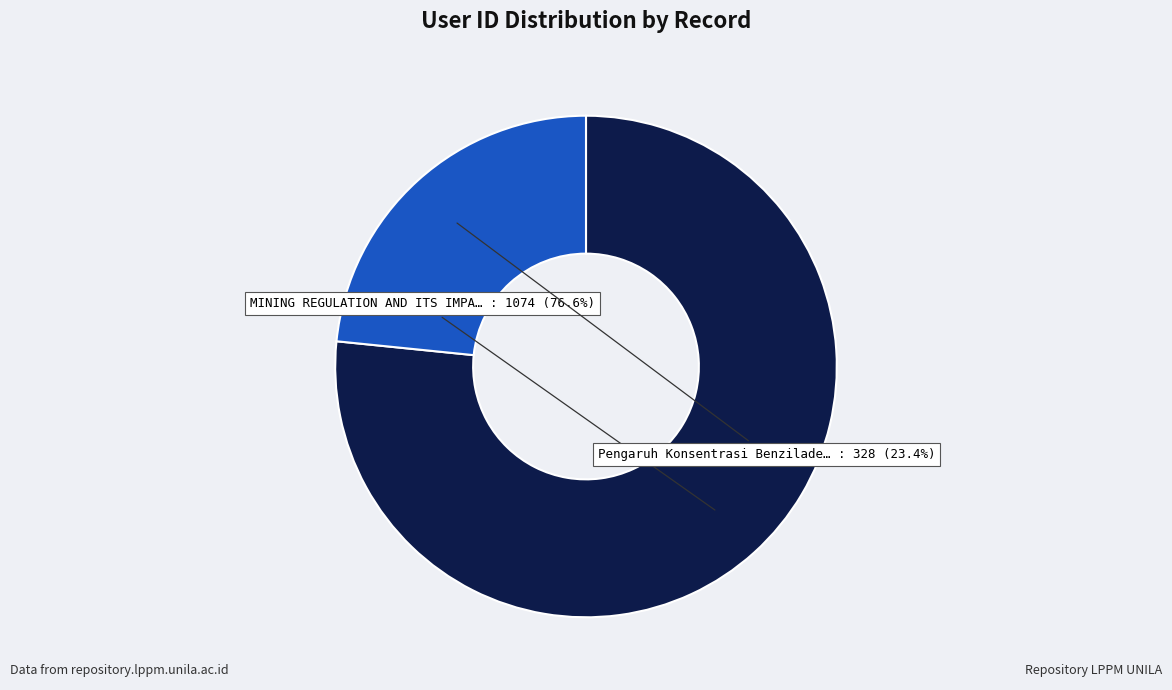

Is there a majority slice in this chart?

Yes